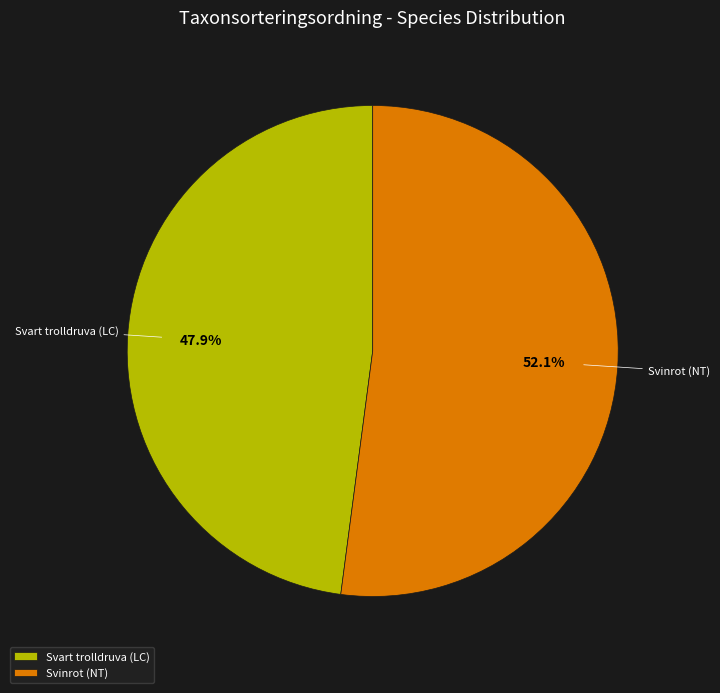

Do Svart trolldruva (LC) and Svinrot (NT) together represent more than half of the pie?

Yes